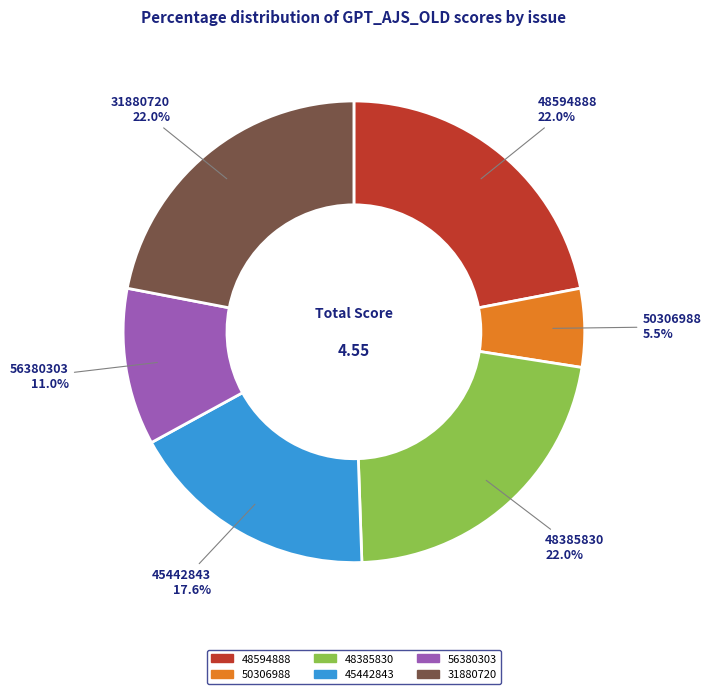

What is the total percentage of 48594888 and 48385830?

44.0%